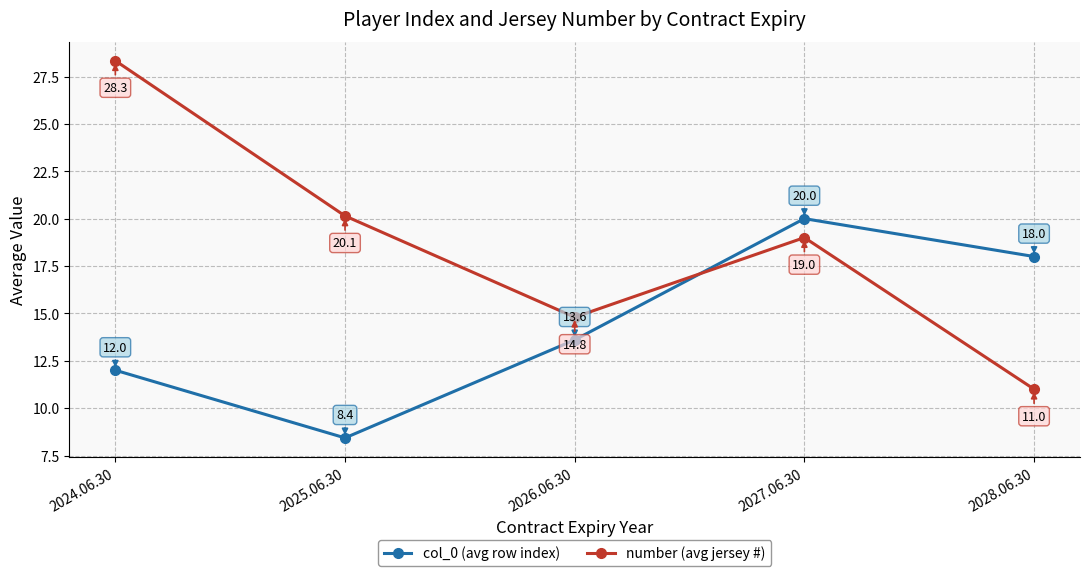

True or false: number (avg jersey #) and col_0 (avg row index) intersect in this chart.

True